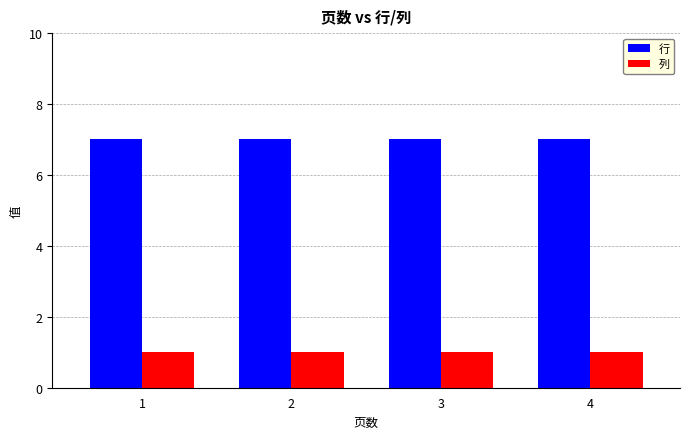

What is the maximum value for 行?

7